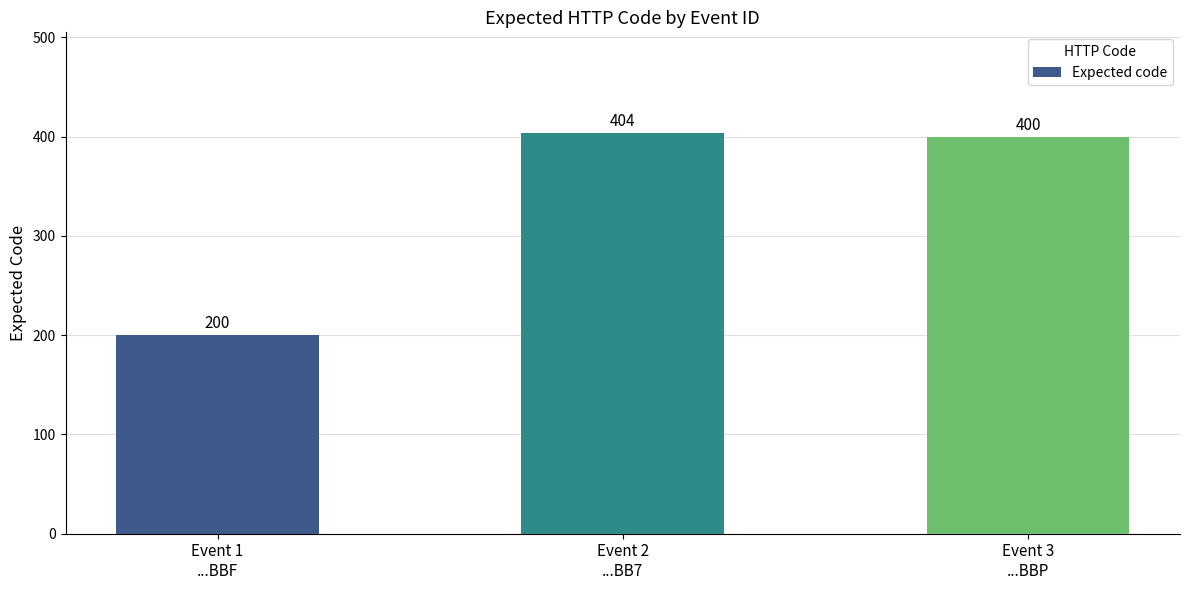

How many distinct data groups are displayed?

1